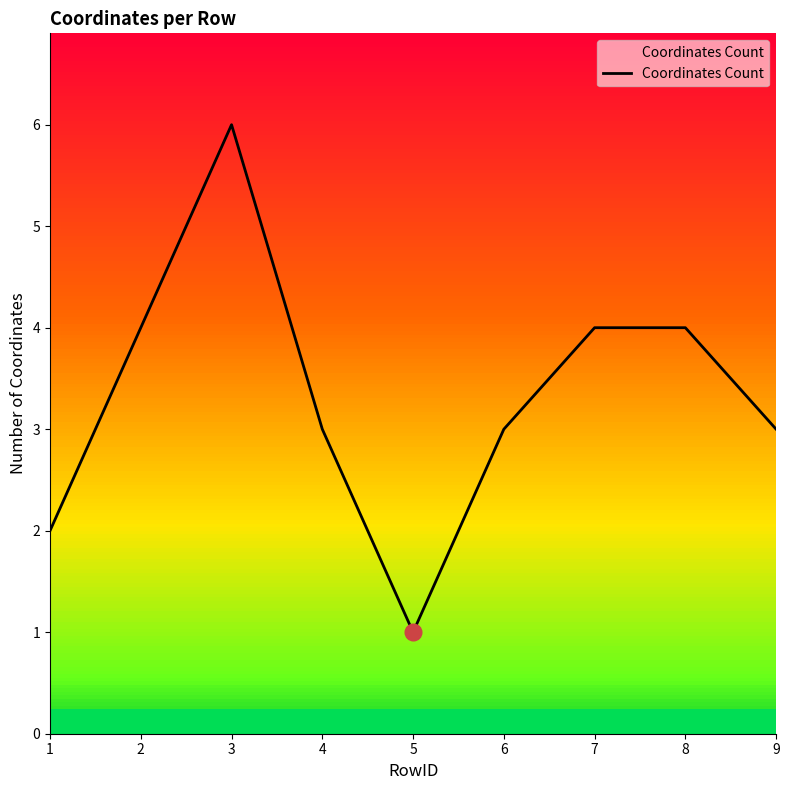

Which label corresponds to the largest value in the chart?

3